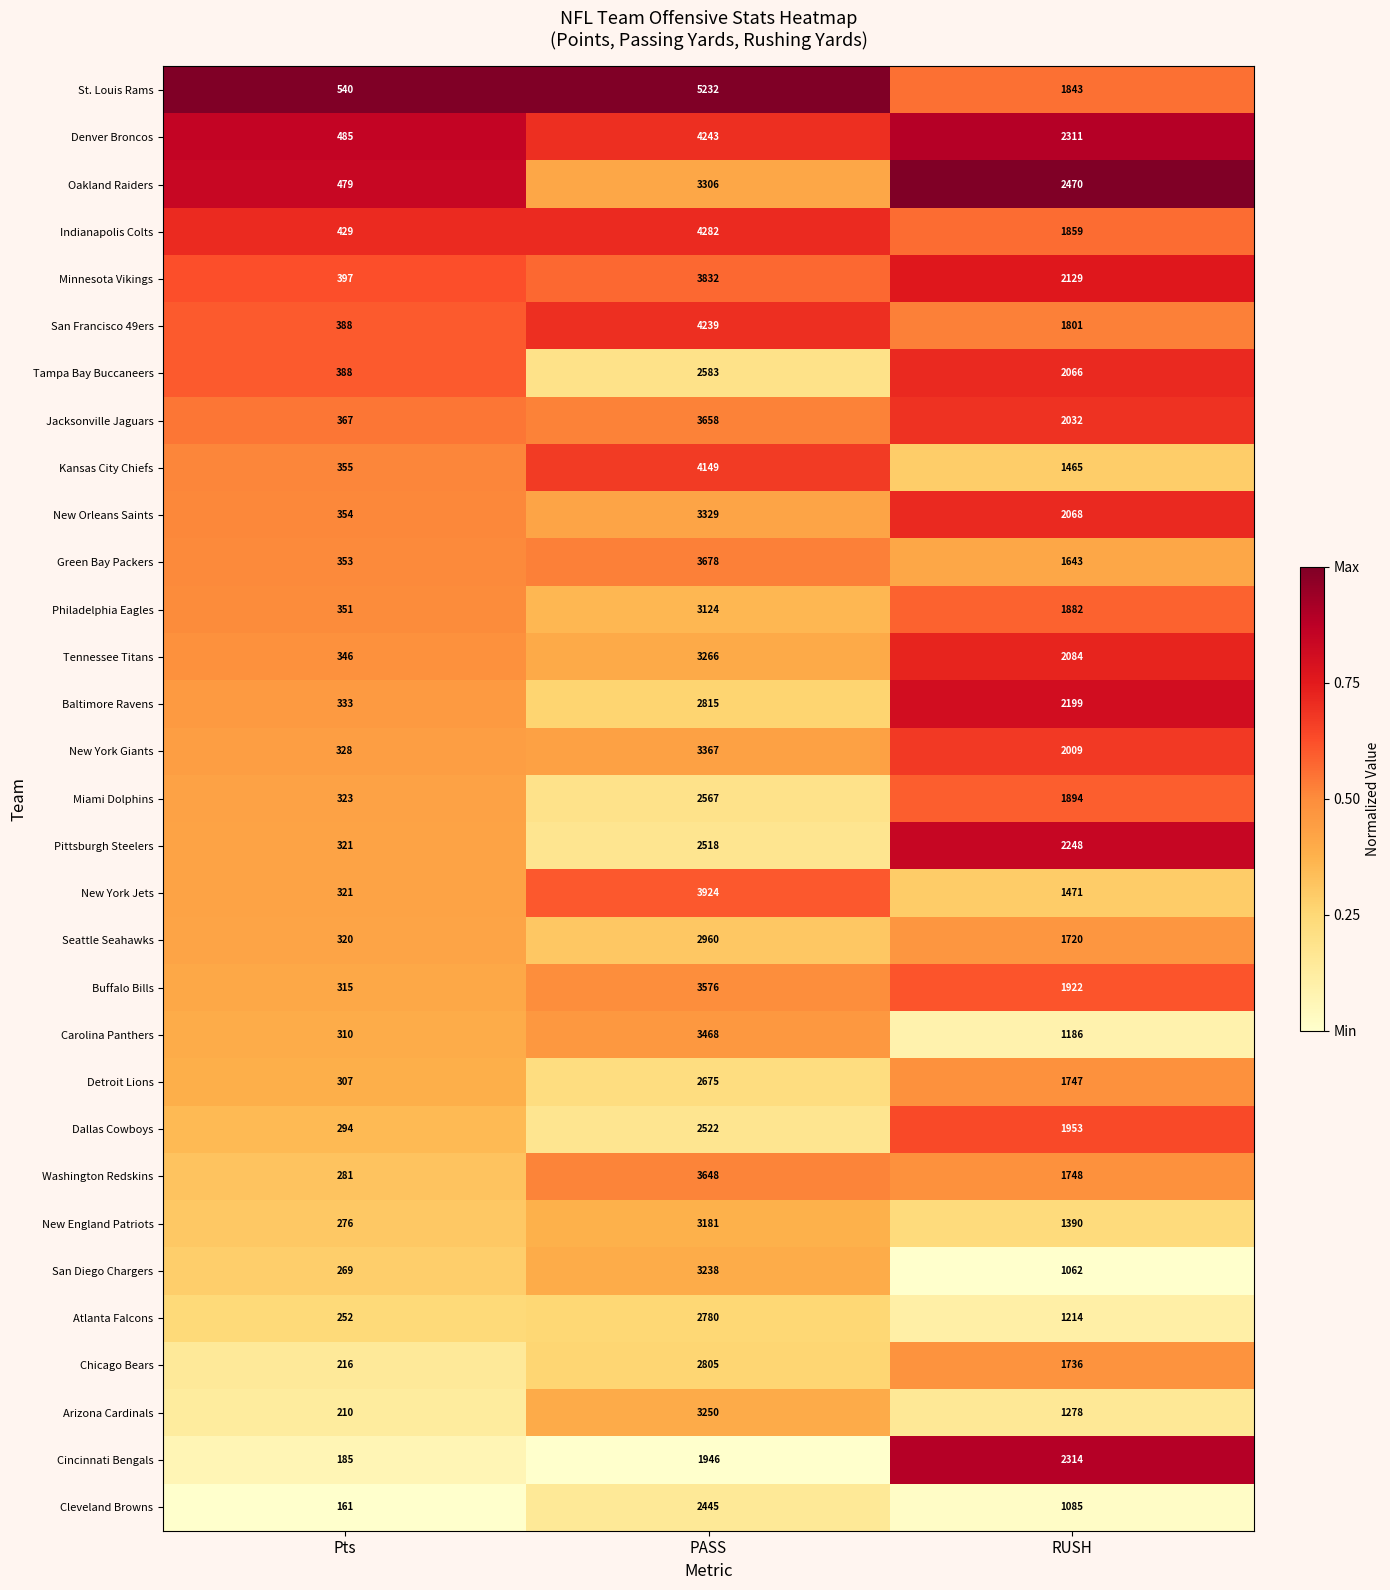

Which label corresponds to the largest value in the chart?

PASS